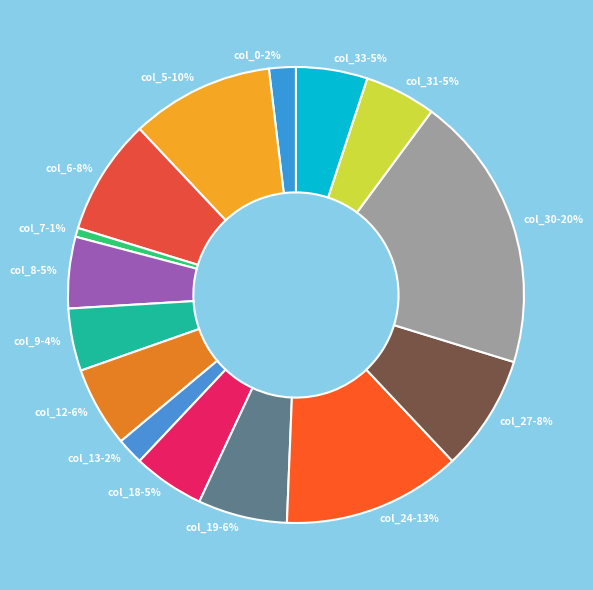

Do col_13-2% and col_24-13% together represent more than half of the pie?

No